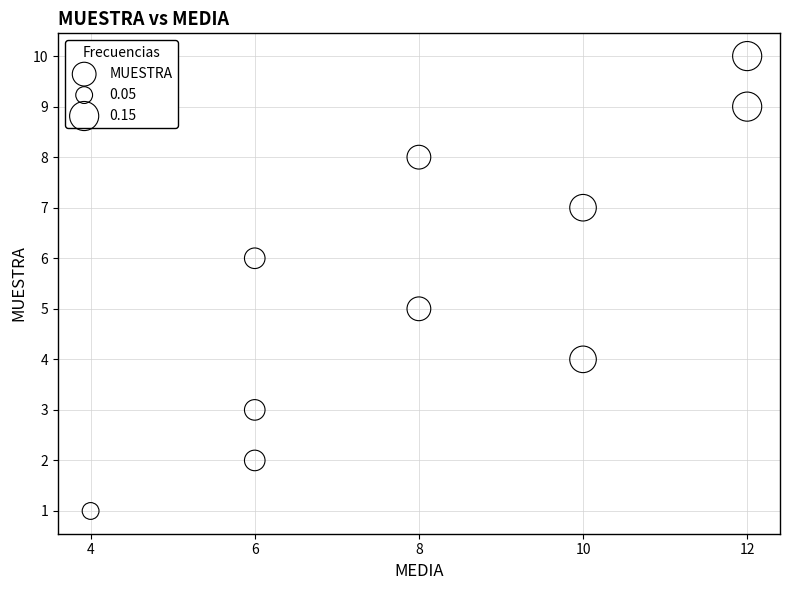

What is the average X value?

8